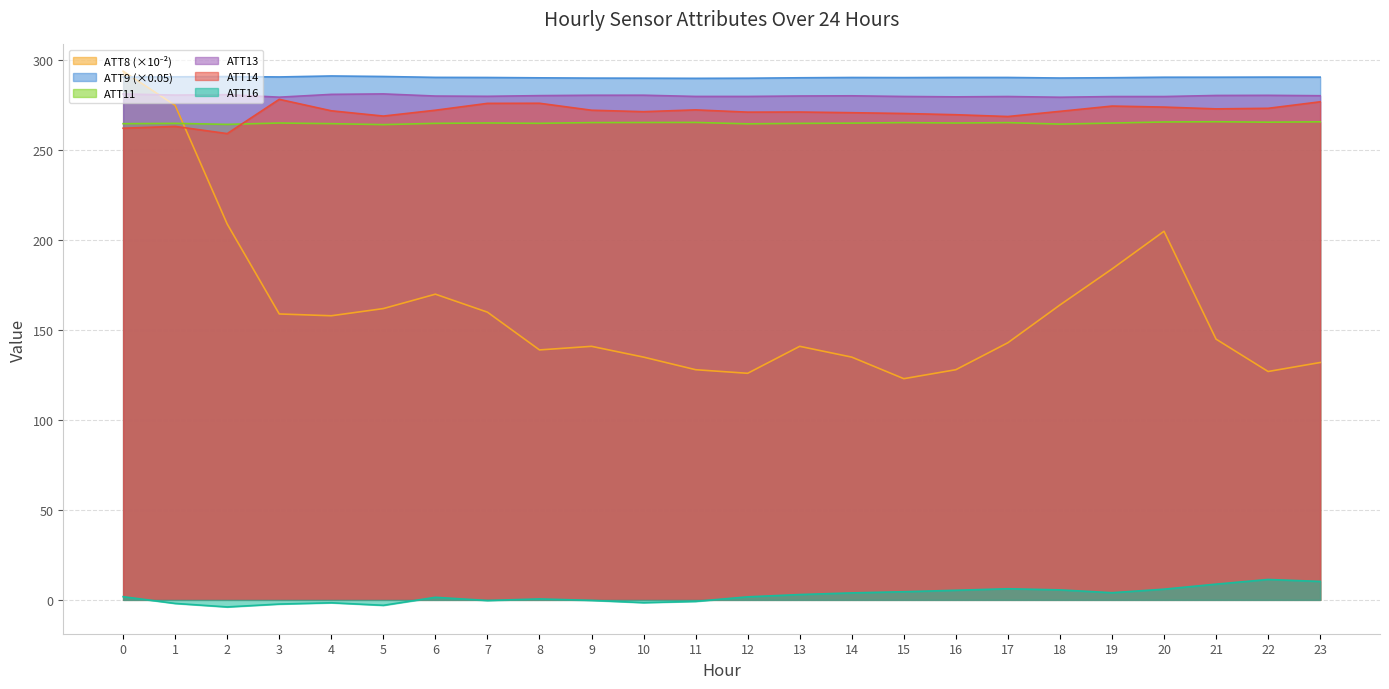

Where do ATT8 and ATT13 first cross each other?

0 and 1